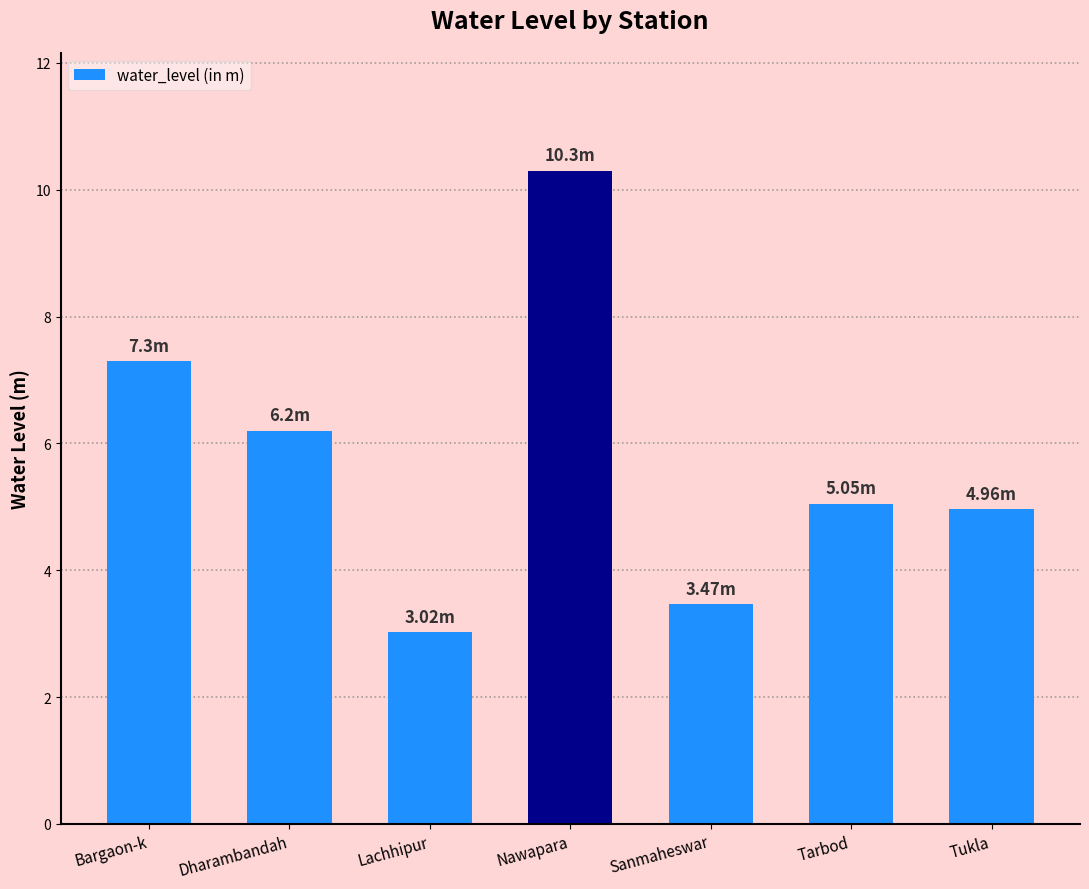

What is the label of the 2nd bar from the right?

Tarbod